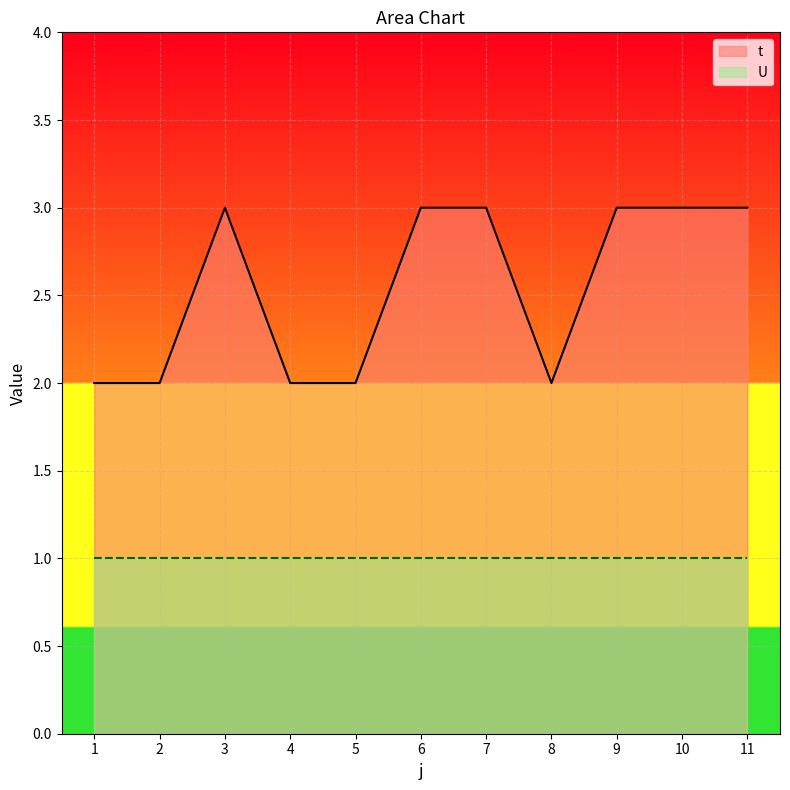

What value does the data have at 9?

3